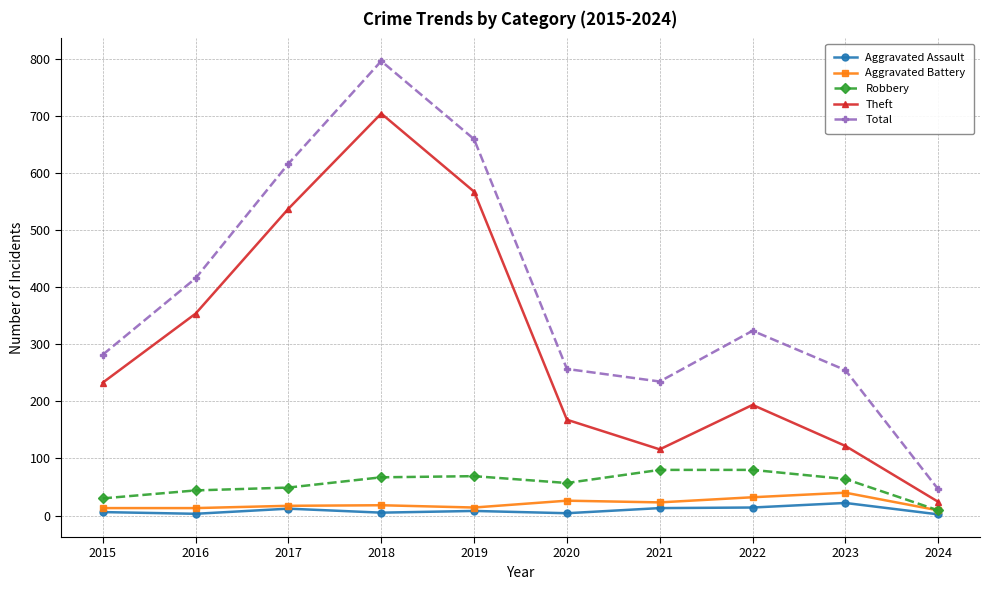

Which series has the largest total across all categories?

Total